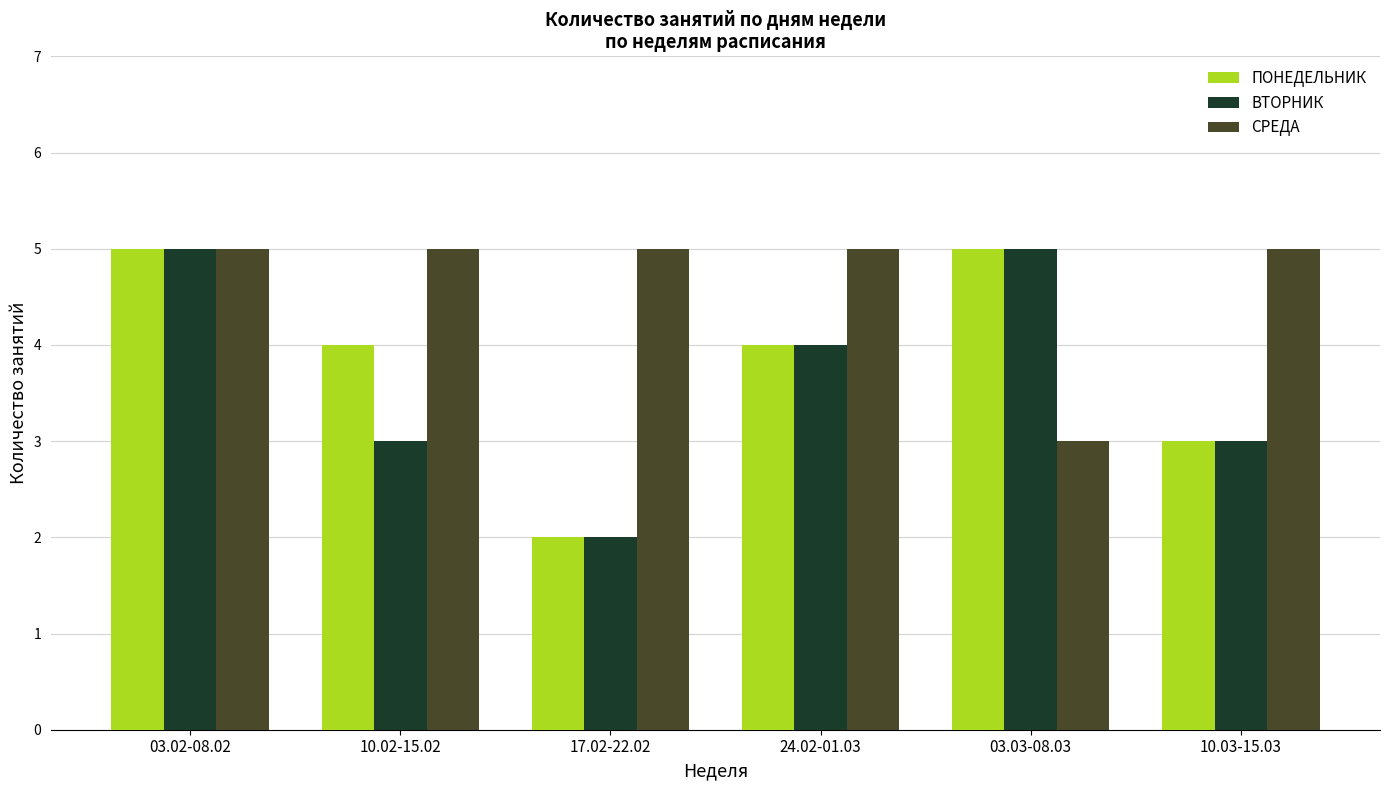

What is the sum of all ПОНЕДЕЛЬНИК values?

23